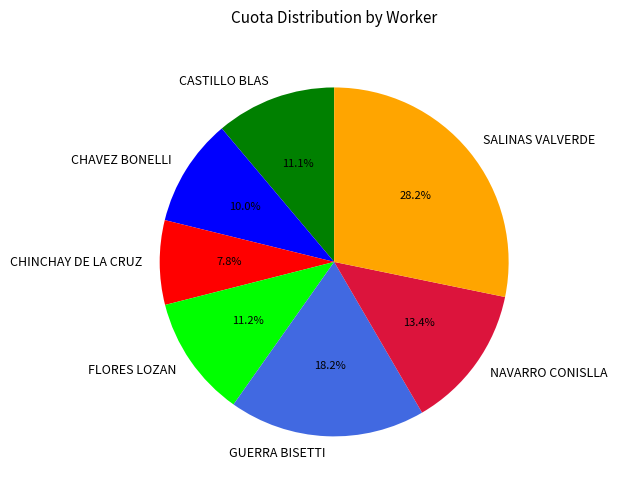

Which has a higher value, NAVARRO CONISLLA or SALINAS VALVERDE?

SALINAS VALVERDE